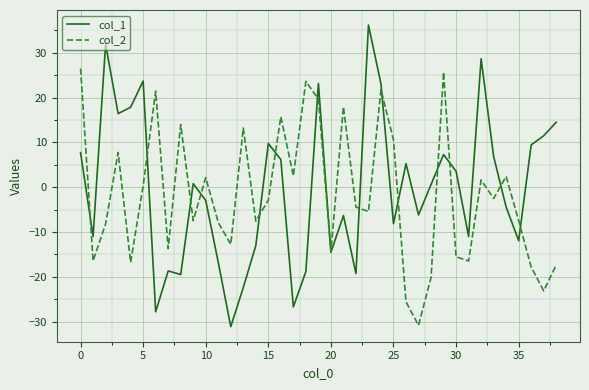

What is the smallest value displayed?

-31.1